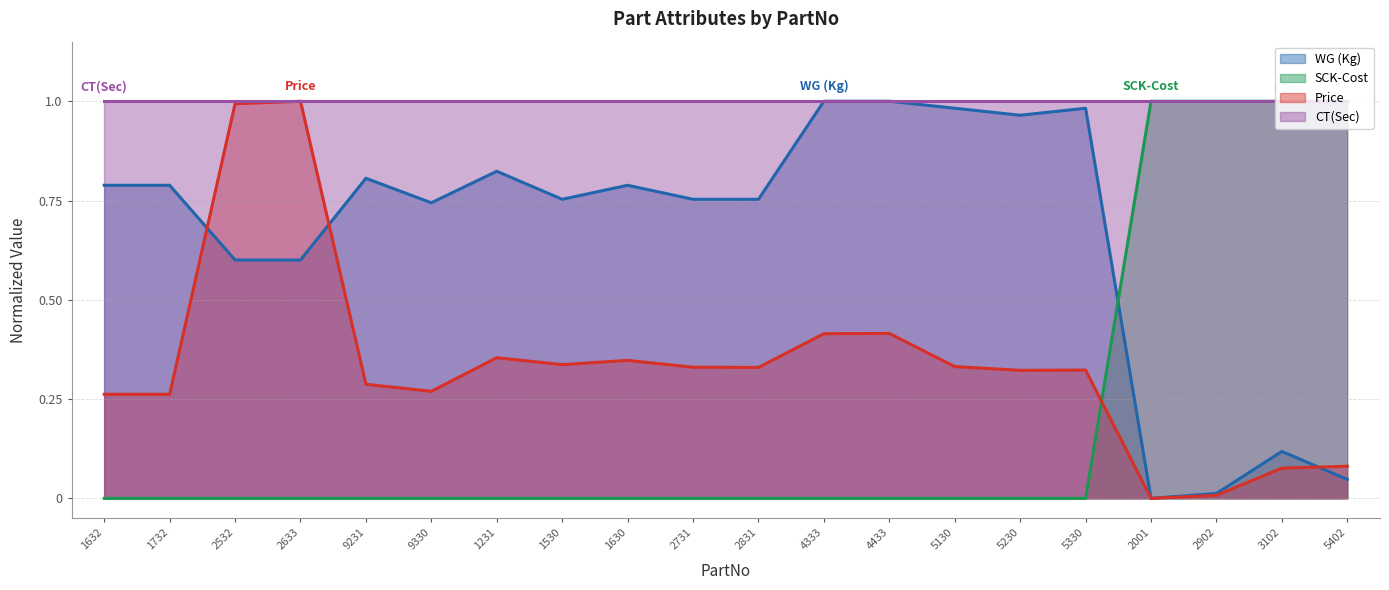

True or false: Price and SCK-Cost intersect in this chart.

True